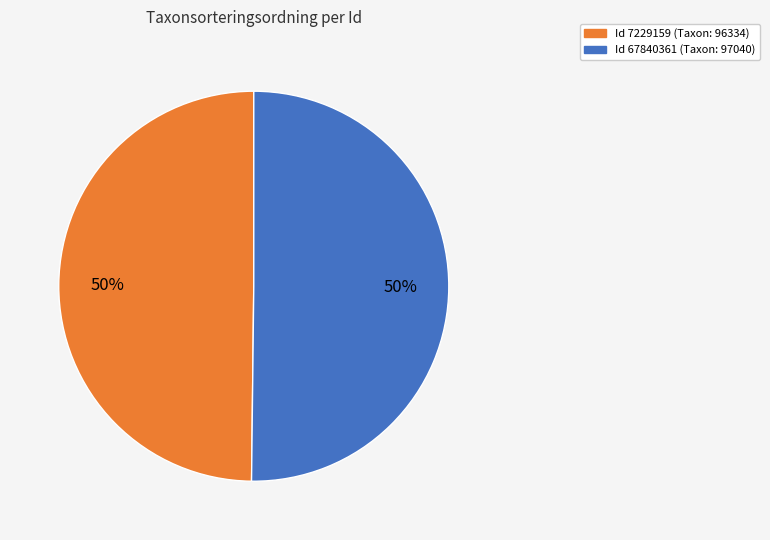

What is the ratio of the value at Id 67840361 (Taxon: 97040) to the value at Id 7229159 (Taxon: 96334)?

1.0